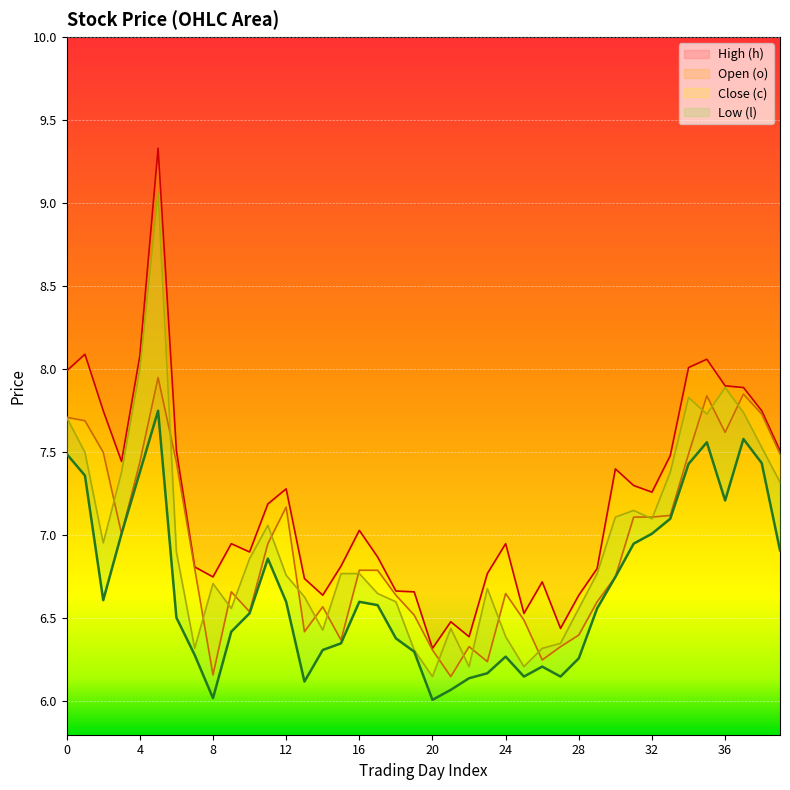

True or false: o has a value of 3.8 at 39.

False